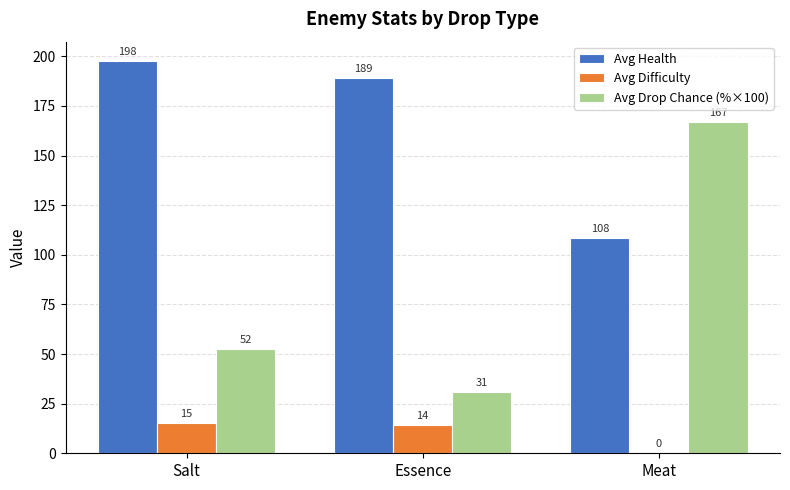

At which label does Avg Difficulty first exceed 14?

Salt